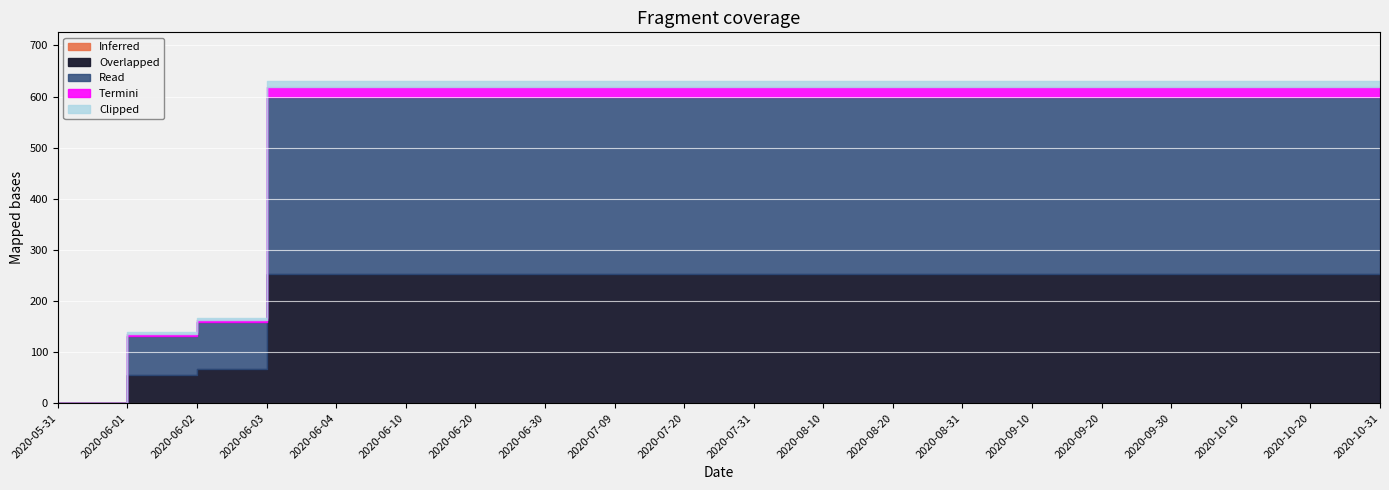

What is the label of the 14th point from the left?

2020-08-31